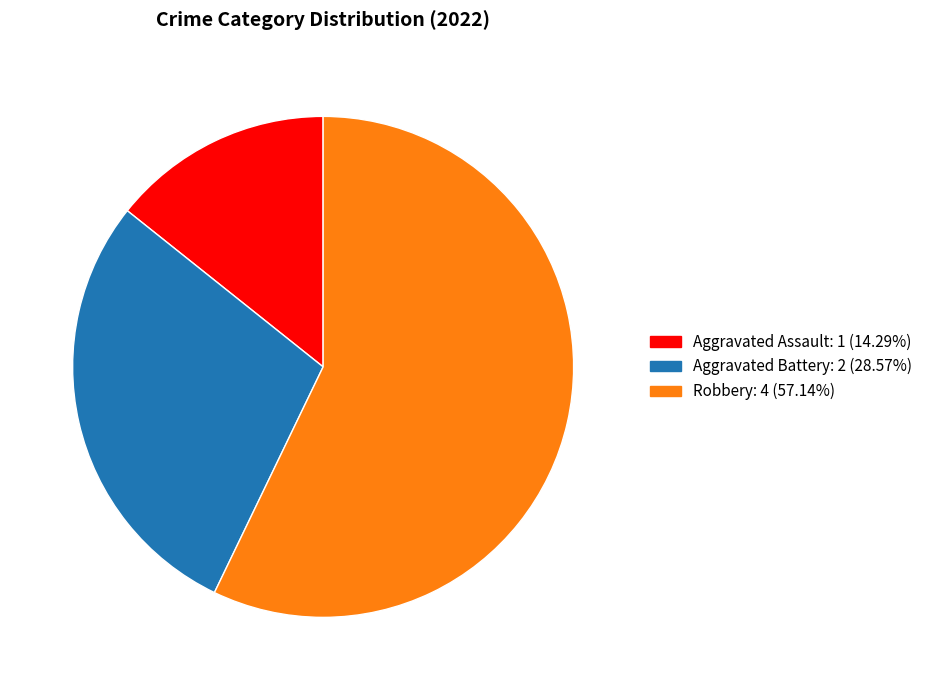

Does any single category account for the majority?

Yes